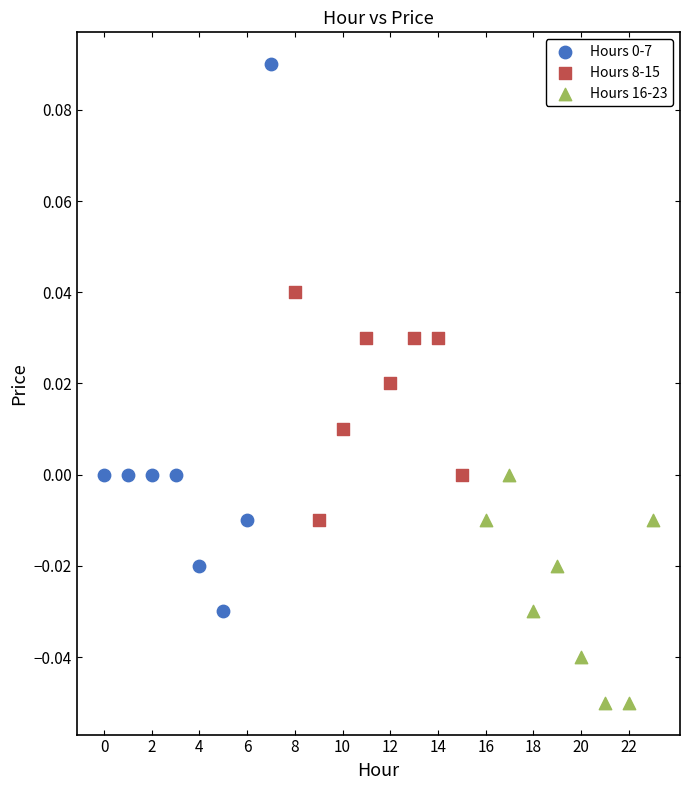

Which series reaches the minimum Y coordinate?

Hours 16-23